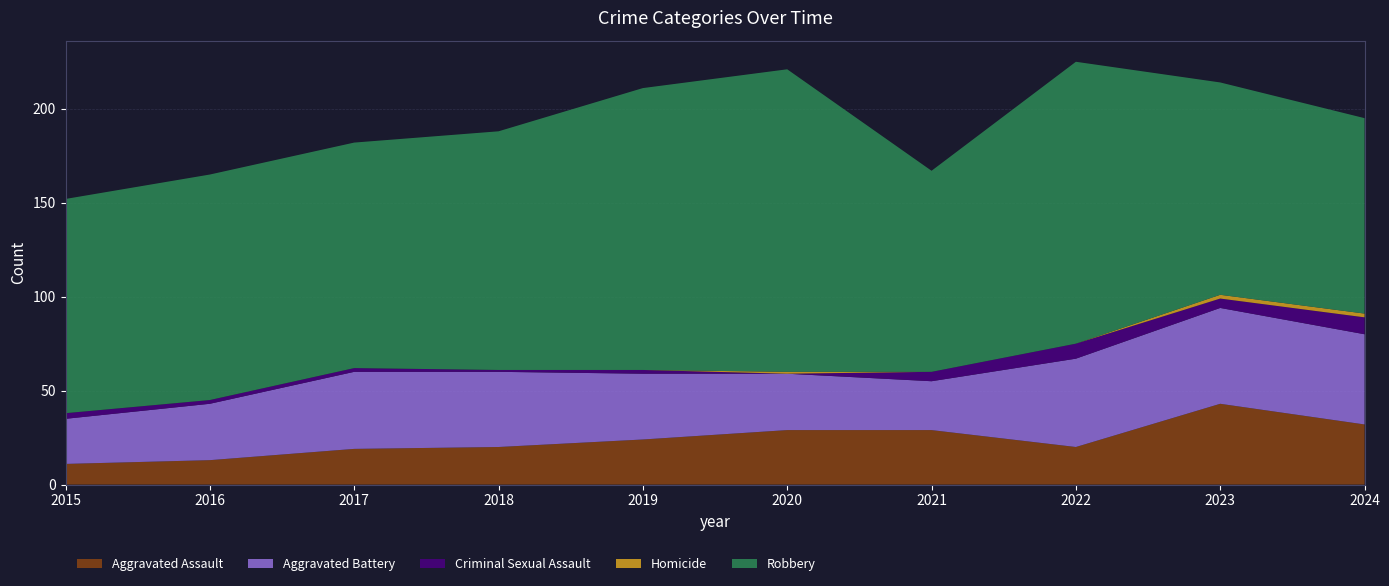

Reading left to right, transcribe all the data shown in this chart.

Aggravated Assault: 2015=11	2016=13	2017=19	2018=20	2019=24	2020=29	2021=29	2022=20	2023=43	2024=32
Aggravated Battery: 2015=24	2016=30	2017=41	2018=40	2019=35	2020=30	2021=26	2022=47	2023=51	2024=48
Criminal Sexual Assault: 2015=3	2016=2	2017=2	2018=1	2019=2	2020=0	2021=5	2022=8	2023=5	2024=9
Homicide: 2015=0	2016=0	2017=0	2018=0	2019=0	2020=1	2021=0	2022=0	2023=2	2024=2
Robbery: 2015=114	2016=120	2017=120	2018=127	2019=150	2020=161	2021=107	2022=150	2023=113	2024=104